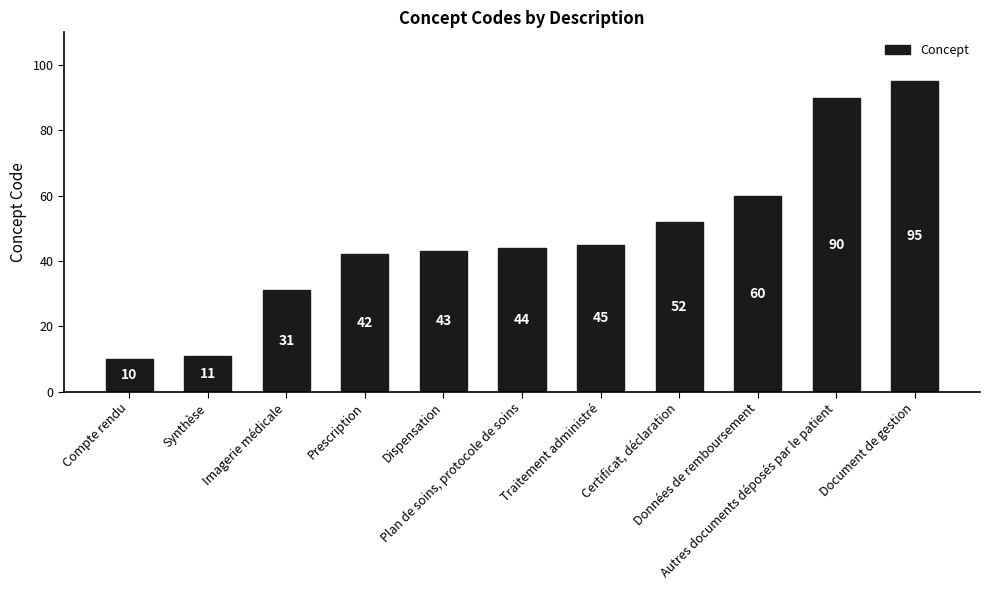

Reading left to right, list all the values displayed in this chart.

10	11	31	42	43	44	45	52	60	90	95